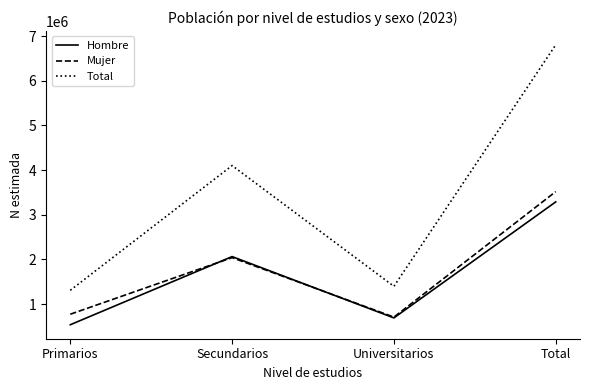

List the labels in order of Mujer value, largest first.

Total, Secundarios, Primarios, Universitarios